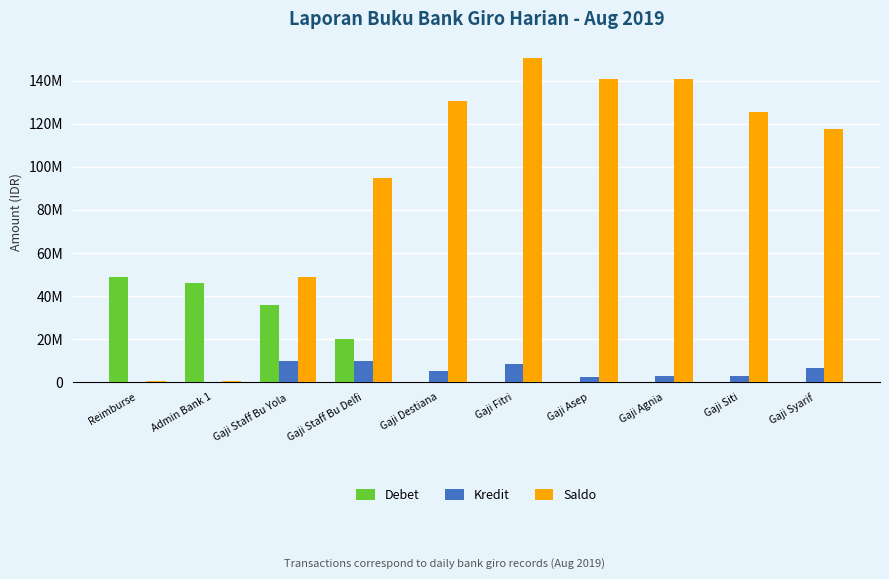

At Gaji Destiana, list the series in order from largest to smallest.

Saldo, Kredit, Debet